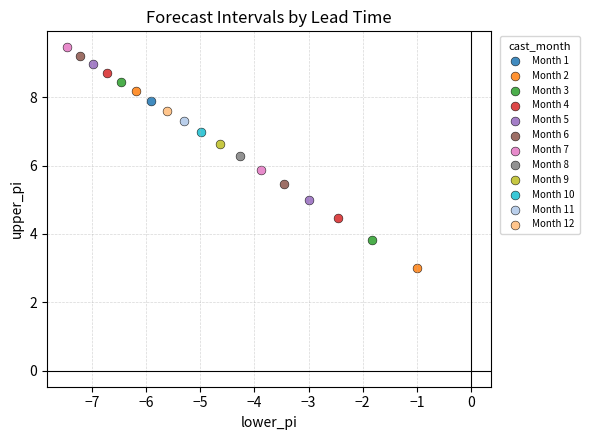

What are all the series names shown in the legend?

Month 1, Month 2, Month 3, Month 4, Month 5, Month 6, Month 7, Month 8, Month 9, Month 10, Month 11, Month 12